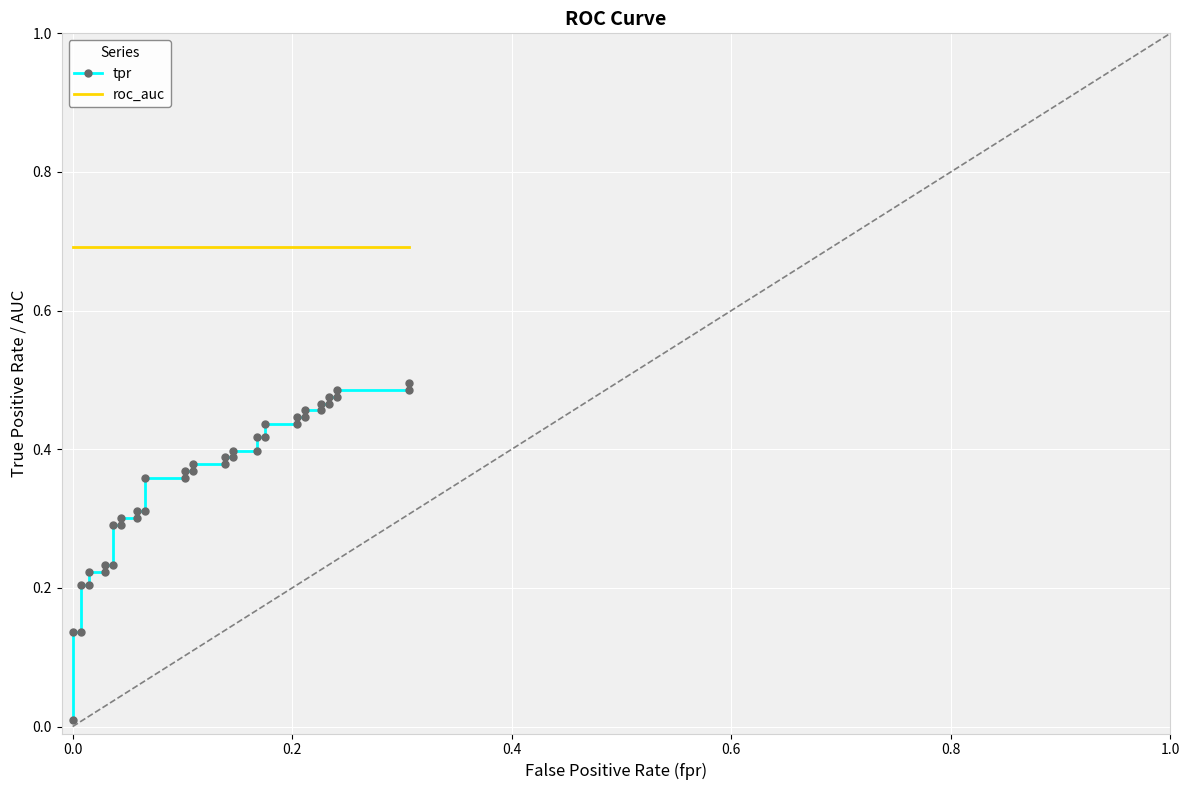

True or false: tpr and roc_auc cross at least once.

False